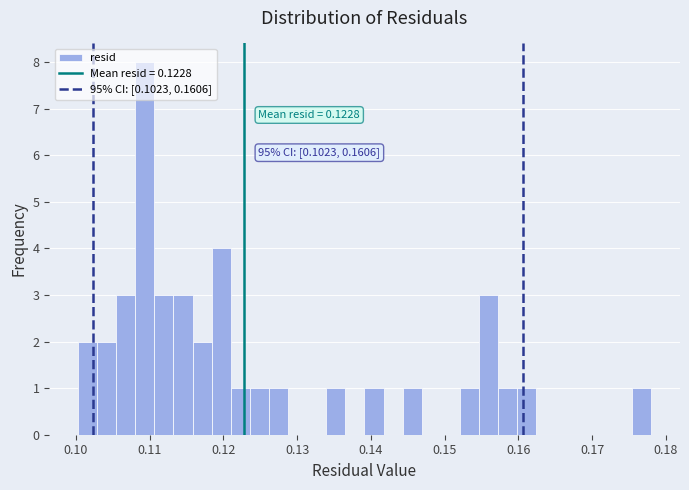

Read against the x-axis, roughly where is the centre of the tallest bar?

0.109